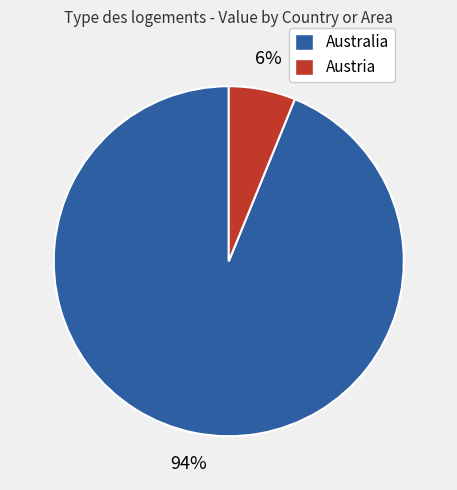

Which has a higher value, Australia or Austria?

Australia